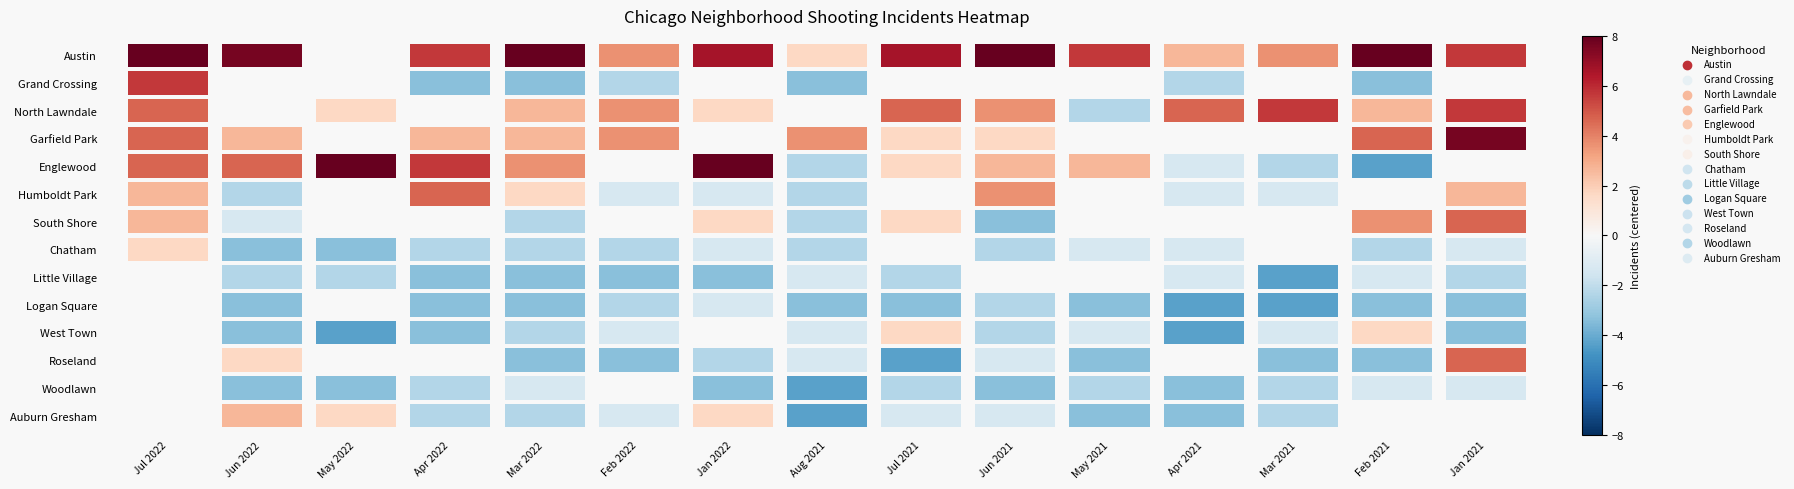

Reading left to right, what are all the values shown in this chart?

Austin: 0=13	1=12	2=4	3=10	4=13	5=8	6=11	7=6	8=11	9=15	10=10	11=7	12=8	13=15	14=10
Grand Crossing: 0=10	1=5	2=4	3=1	4=1	5=2	6=5	7=1	8=4	9=5	10=5	11=2	12=5	13=1	14=4
North Lawndale: 0=9	1=5	2=6	3=4	4=7	5=8	6=6	7=4	8=9	9=8	10=2	11=9	12=10	13=7	14=10
Garfield Park: 0=9	1=7	2=4	3=7	4=7	5=8	6=4	7=8	8=6	9=6	10=5	11=5	12=5	13=9	14=12
Englewood: 0=9	1=9	2=13	3=10	4=8	5=4	6=13	7=2	8=6	9=7	10=7	11=3	12=2	13=0	14=4
Humboldt Park: 0=7	1=2	2=5	3=9	4=6	5=3	6=3	7=2	8=4	9=8	10=4	11=3	12=3	13=4	14=7
South Shore: 0=7	1=3	2=5	3=4	4=2	5=5	6=6	7=2	8=6	9=1	10=5	11=5	12=4	13=8	14=9
Chatham: 0=6	1=1	2=1	3=2	4=2	5=2	6=3	7=2	8=5	9=2	10=3	11=3	12=4	13=2	14=3
Little Village: 0=5	1=2	2=2	3=1	4=1	5=1	6=1	7=3	8=2	9=4	10=4	11=3	12=0	13=3	14=2
Logan Square: 0=4	1=1	2=4	3=1	4=1	5=2	6=3	7=1	8=1	9=2	10=1	11=0	12=0	13=1	14=1
West Town: 0=4	1=1	2=0	3=1	4=2	5=3	6=4	7=3	8=6	9=2	10=3	11=0	12=3	13=6	14=1
Roseland: 0=4	1=6	2=4	3=4	4=1	5=1	6=2	7=3	8=0	9=3	10=1	11=4	12=1	13=1	14=9
Woodlawn: 0=4	1=1	2=1	3=2	4=3	5=4	6=1	7=0	8=2	9=1	10=2	11=1	12=2	13=3	14=3
Auburn Gresham: 0=4	1=7	2=6	3=2	4=2	5=3	6=6	7=0	8=3	9=3	10=1	11=1	12=2	13=5	14=4